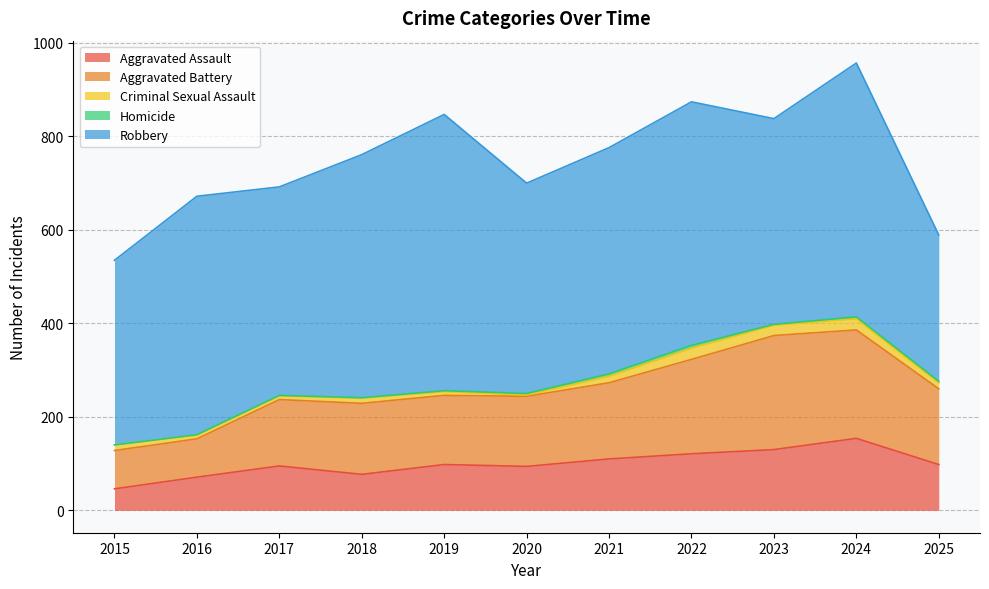

Reading left to right, list all the values displayed in this chart.

Aggravated Assault: 2015=46	2016=71	2017=95	2018=77	2019=98	2020=94	2021=110	2022=121	2023=130	2024=154	2025=98
Aggravated Battery: 2015=82	2016=82	2017=142	2018=152	2019=148	2020=150	2021=163	2022=202	2023=244	2024=232	2025=162
Criminal Sexual Assault: 2015=12	2016=8	2017=8	2018=11	2019=8	2020=3	2021=14	2022=24	2023=22	2024=24	2025=13
Homicide: 2015=0	2016=1	2017=1	2018=1	2019=2	2020=3	2021=5	2022=6	2023=2	2024=4	2025=3
Robbery: 2015=395	2016=510	2017=446	2018=520	2019=591	2020=450	2021=484	2022=521	2023=440	2024=543	2025=313